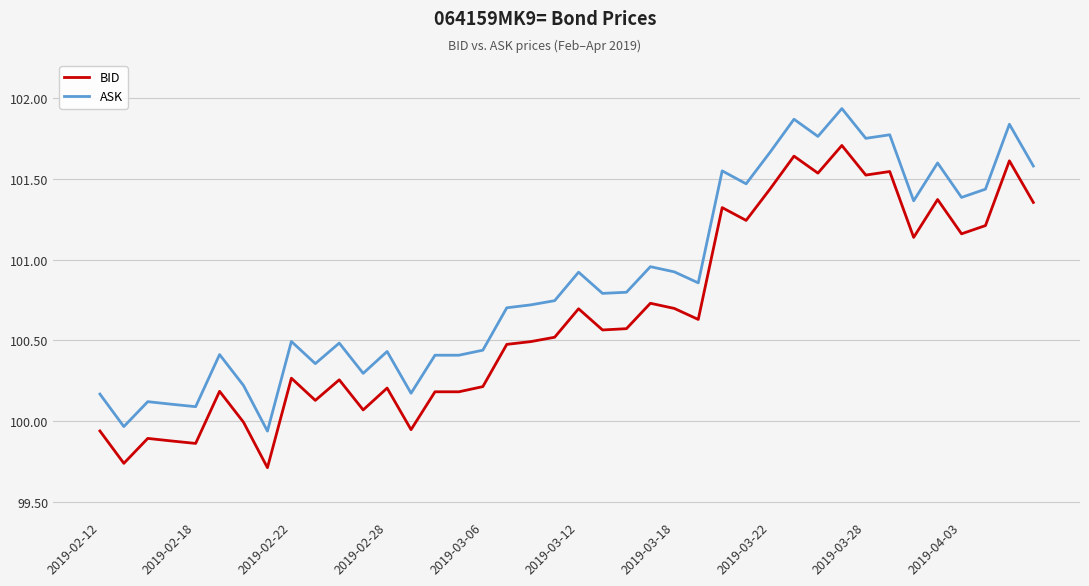

True or false: BID and ASK cross at least once.

False